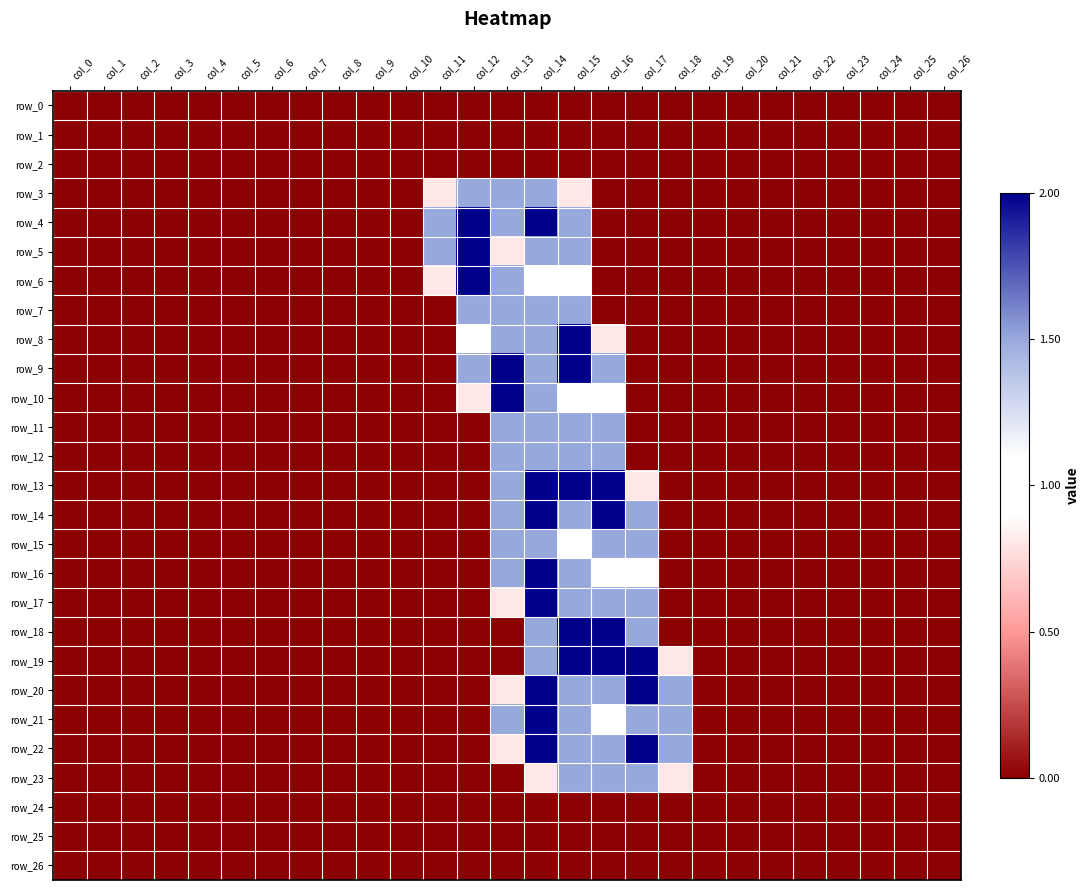

Which series changed the most between col_12 and col_25?

row_4